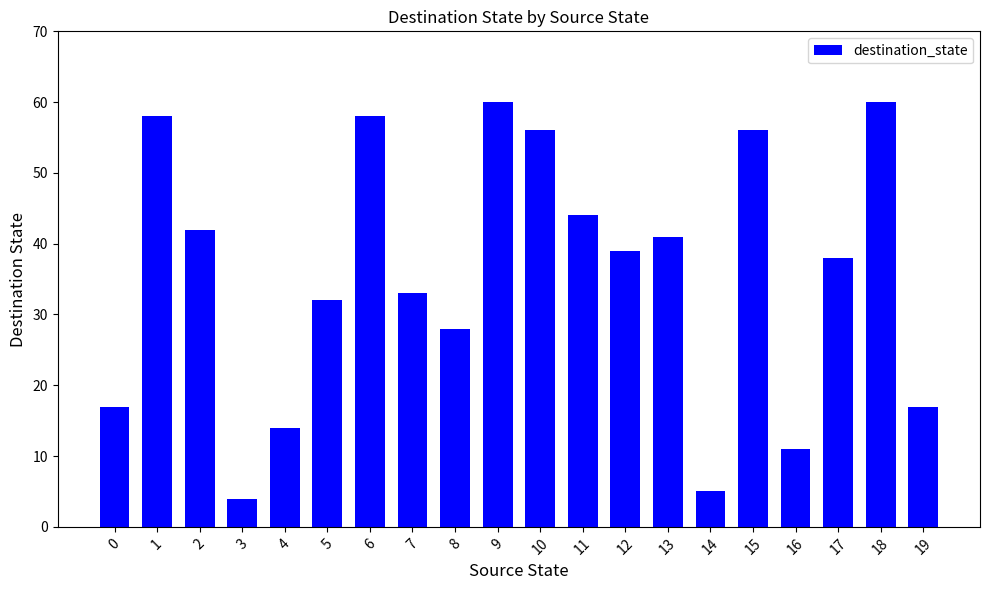

What is the change in value from 5 to 14?

-27